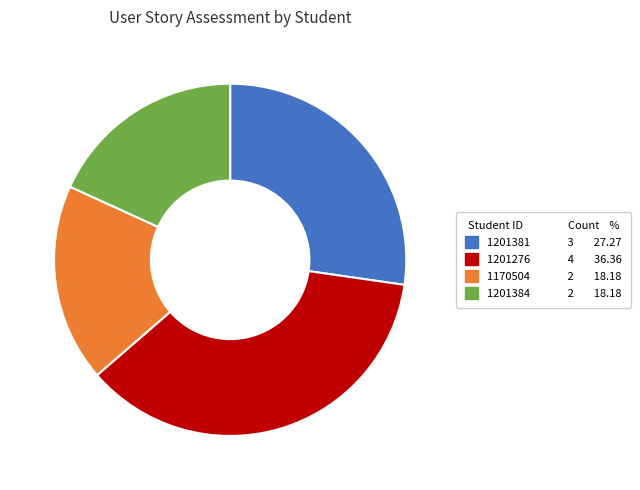

True or false: 1201276 accounts for 36% of the total.

True